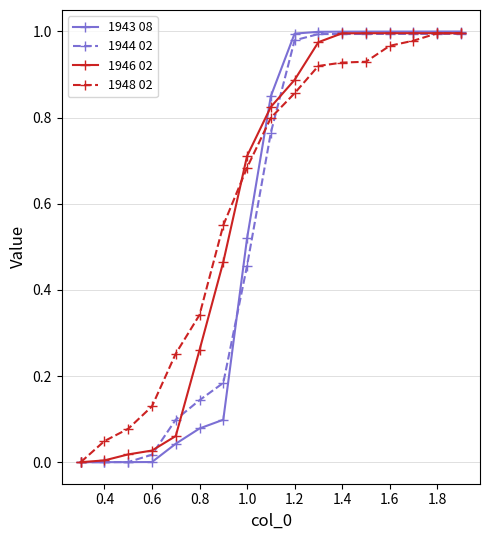

What is the difference between the maximum and minimum values in the 1946 02 series?

1.0